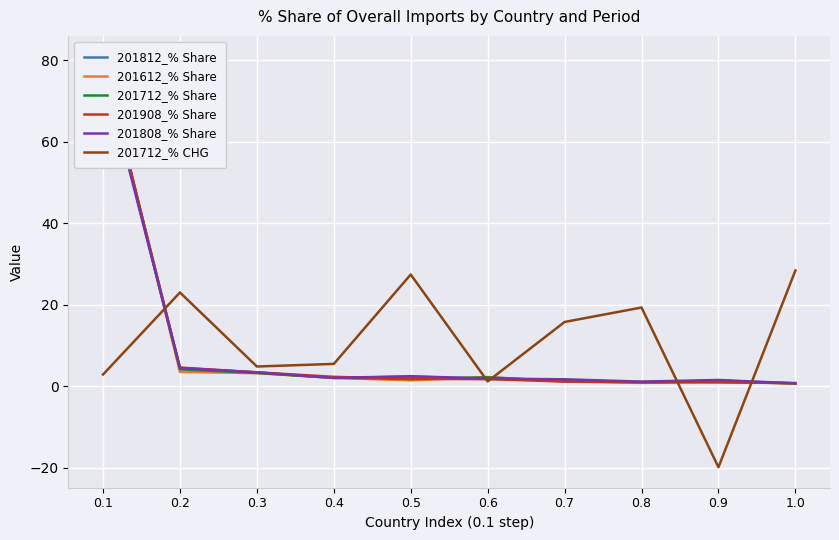

Reading left to right, what are all the values shown in this chart?

201812_% Share: 0.1=79.2	0.2=4.3	0.3=3.4	0.4=2.0	0.5=2.4	0.6=1.8	0.7=1.6	0.8=0.9	0.9=1.4	1.0=0.7
201612_% Share: 0.1=80.9	0.2=3.5	0.3=3.2	0.4=2.1	0.5=1.4	0.6=2.3	0.7=1.1	0.8=0.8	0.9=1.3	1.0=0.6
201712_% Share: 0.1=79.9	0.2=4.1	0.3=3.2	0.4=2.1	0.5=1.8	0.6=2.2	0.7=1.2	0.8=0.9	0.9=1.0	1.0=0.8
201908_% Share: 0.1=79.8	0.2=4.6	0.3=3.4	0.4=2.3	0.5=1.8	0.6=1.7	0.7=1.1	0.8=1.1	0.9=1.0	1.0=0.8
201808_% Share: 0.1=78.2	0.2=4.5	0.3=3.4	0.4=2.0	0.5=2.5	0.6=1.9	0.7=1.7	0.8=1.1	0.9=1.5	1.0=0.7
201712_% CHG: 0.1=2.9	0.2=23.0	0.3=4.8	0.4=5.5	0.5=27.4	0.6=1.2	0.7=15.8	0.8=19.3	0.9=-19.9	1.0=28.4